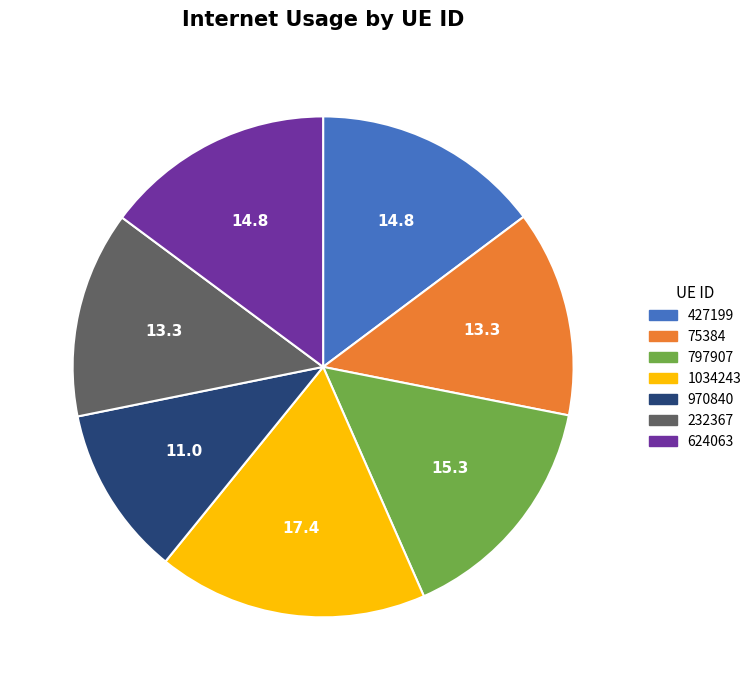

Count the number of slices in the pie.

7